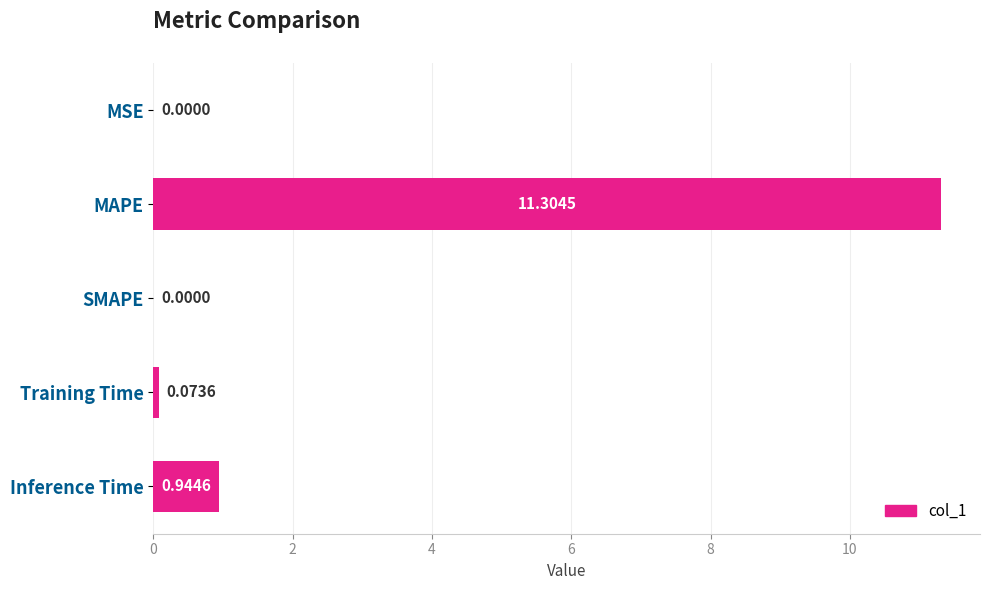

How many data points does each series have?

5